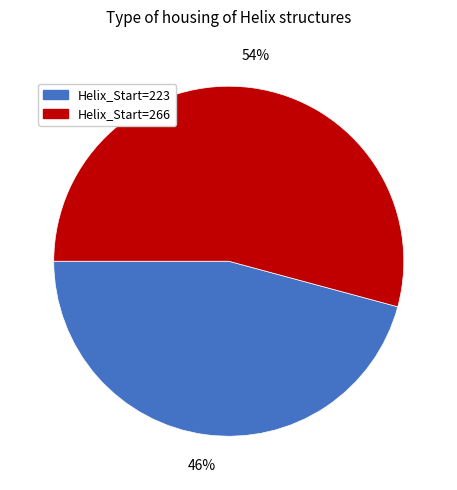

To the nearest percent, what is the average slice percentage?

50%